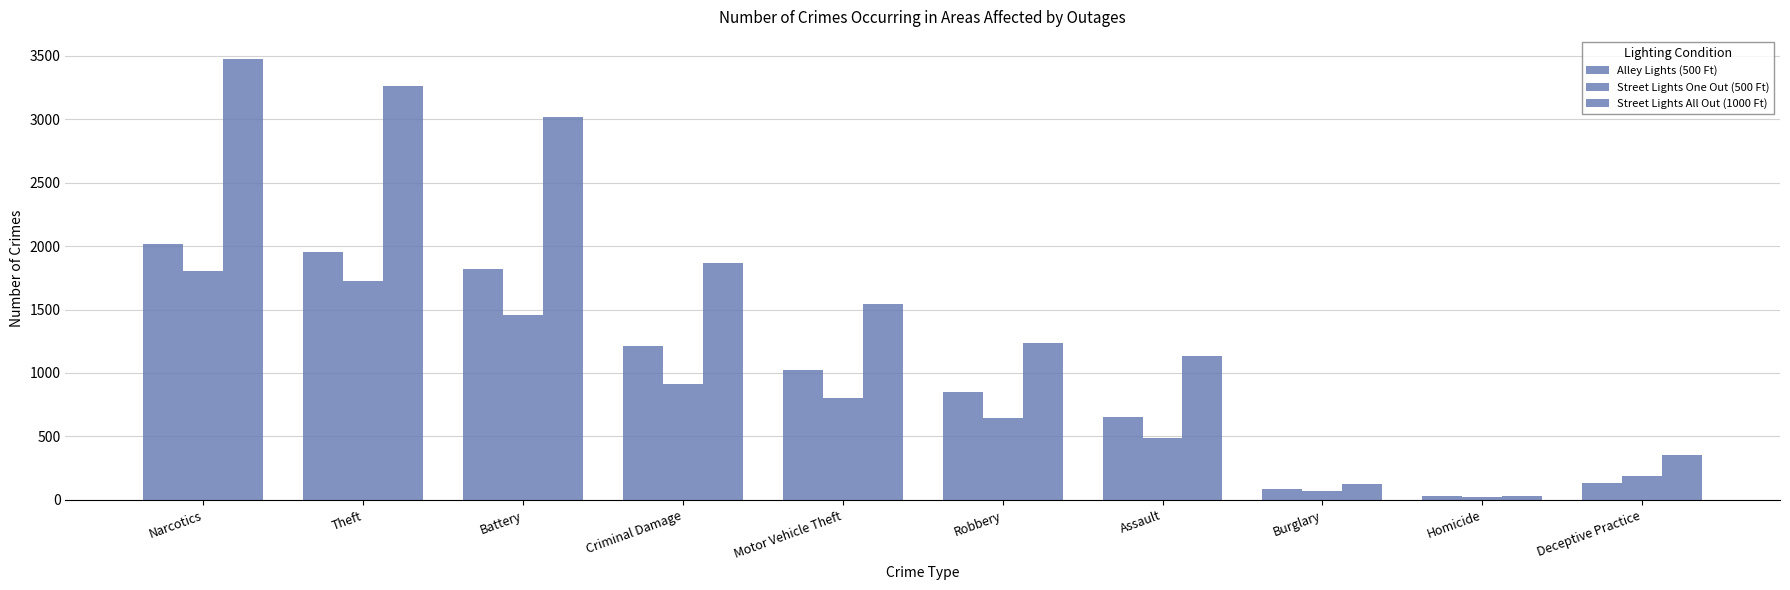

Which series changed the most between Narcotics and Burglary?

Street Lights All Out (1000 Ft)